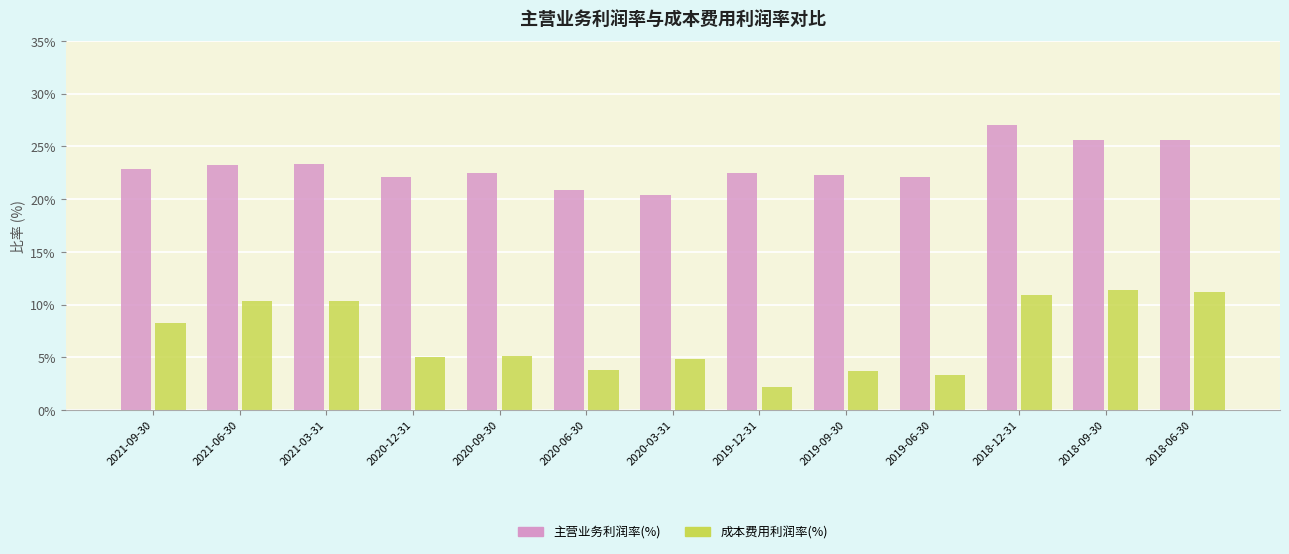

How many data points does each series have?

13